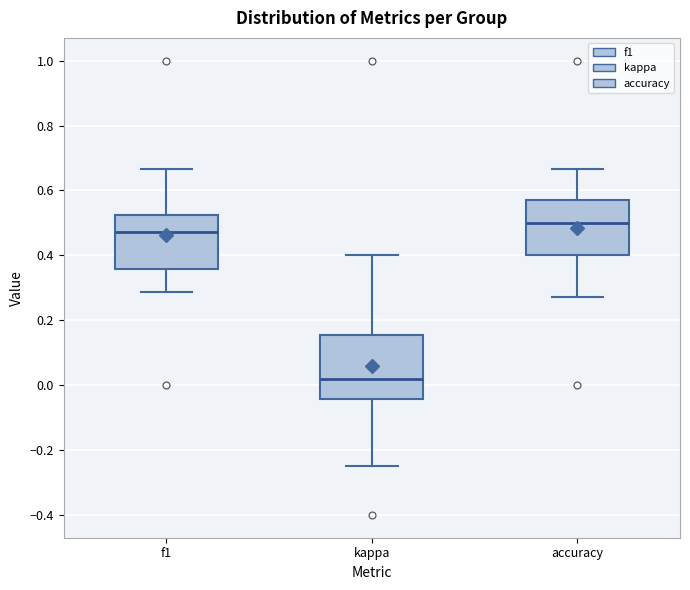

Reading left to right, transcribe this box plot: for each box, give where its median line is, the range the box spans, and where its two whiskers end, as read against the y-axis. The values are not printed on the chart, so give them approximately, as read against the axis.

f1: median 0.48, box 0.36 to 0.52, whiskers 0.28 to 0.66
kappa: median 0.02, box -0.04 to 0.16, whiskers -0.24 to 0.40
accuracy: median 0.50, box 0.40 to 0.58, whiskers 0.28 to 0.66